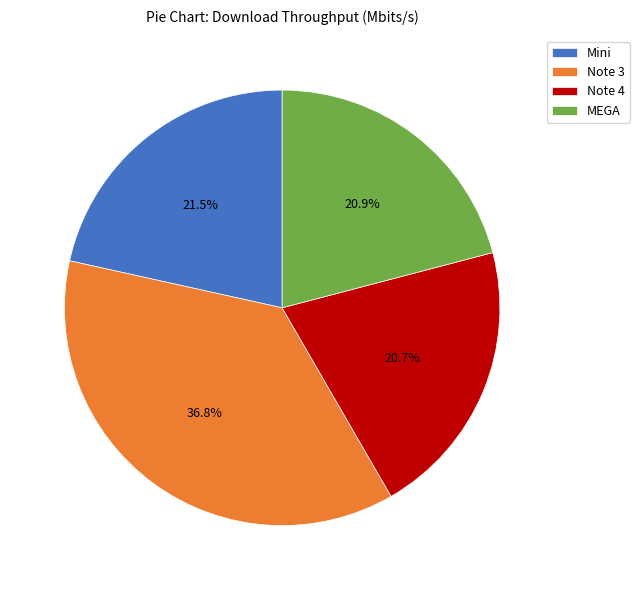

Which category has the biggest portion of the pie?

Note 3